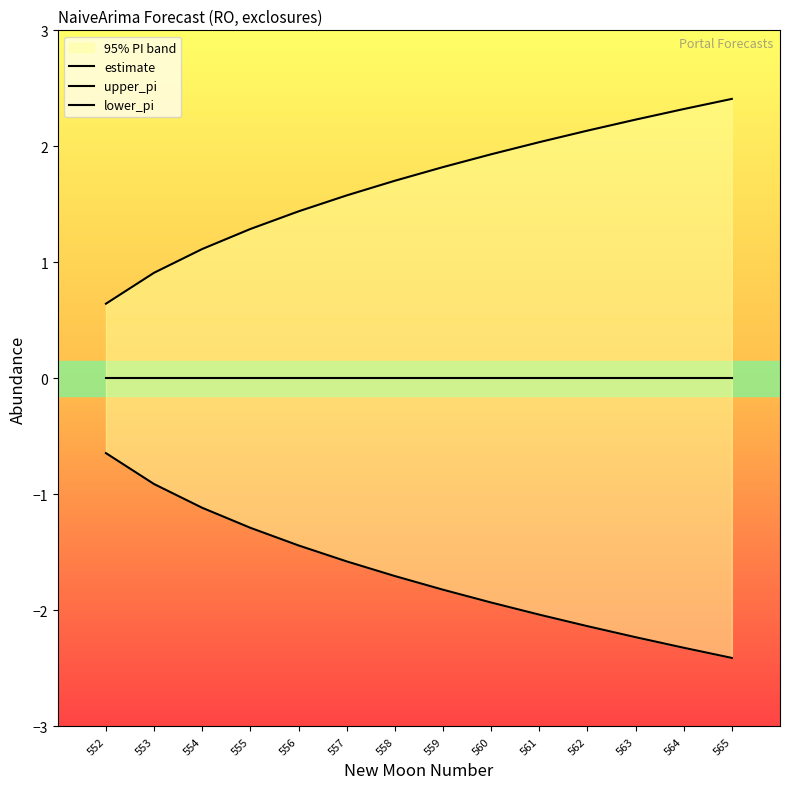

The value of estimate at 556 is 0.0. True or false?

True